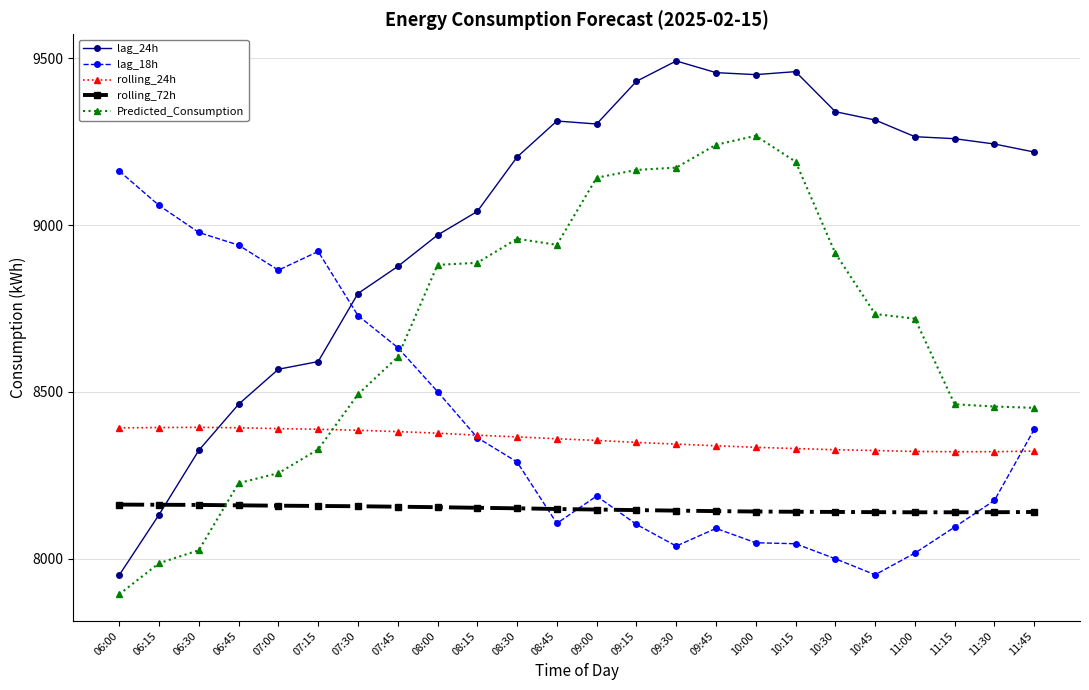

How many intersections are there between lag_18h and Predicted_Consumption?

1